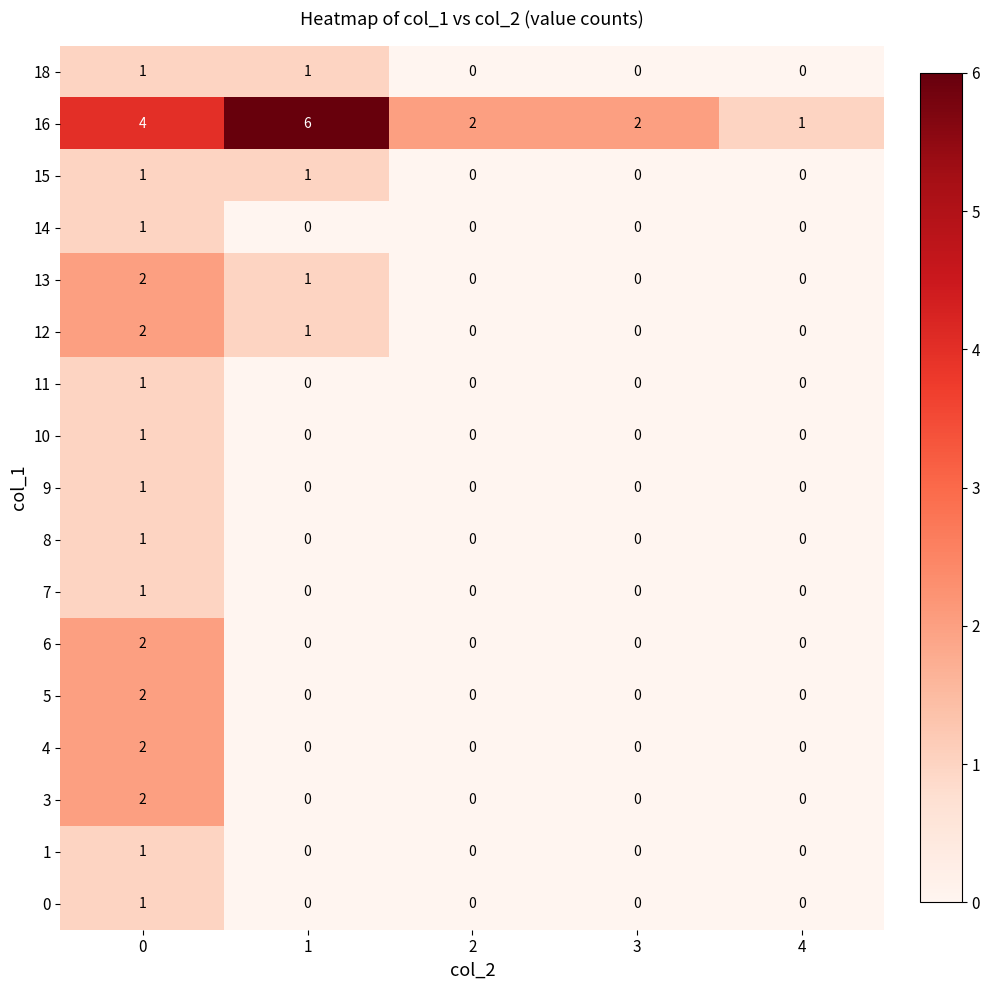

How many 18 values are between 0 and 1?

5